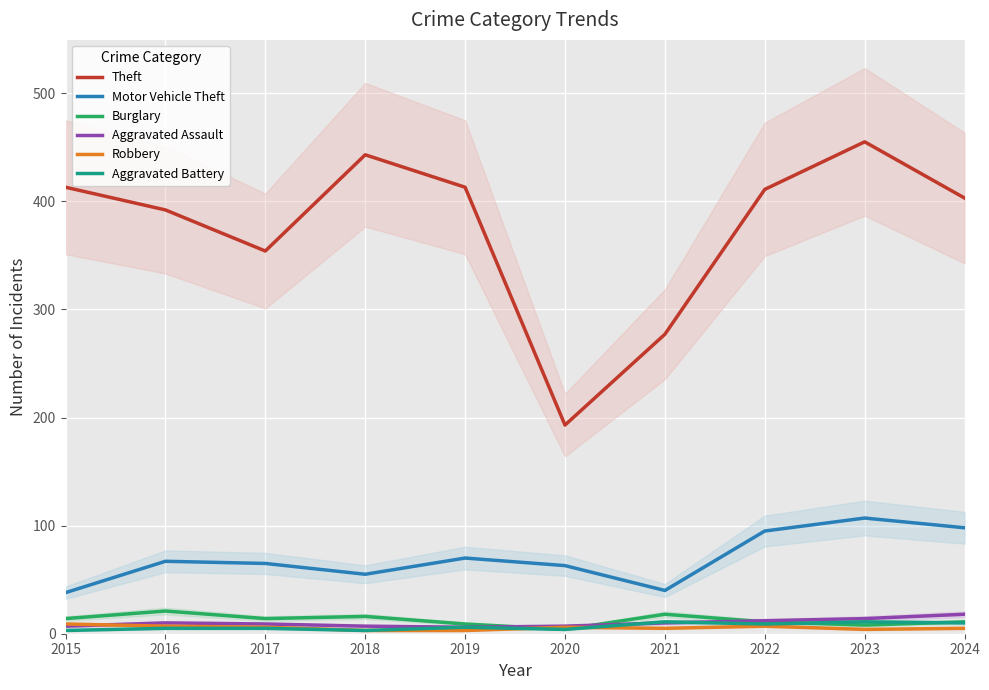

How many categories are shown in the chart?

10